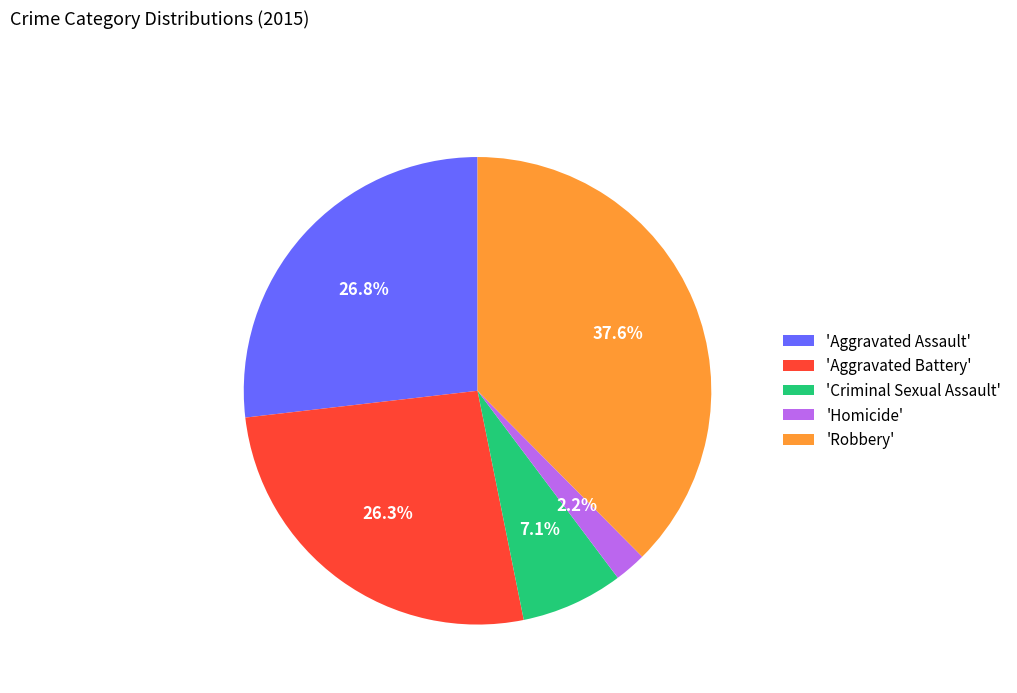

What is the smallest slice in the pie chart?

'Homicide'